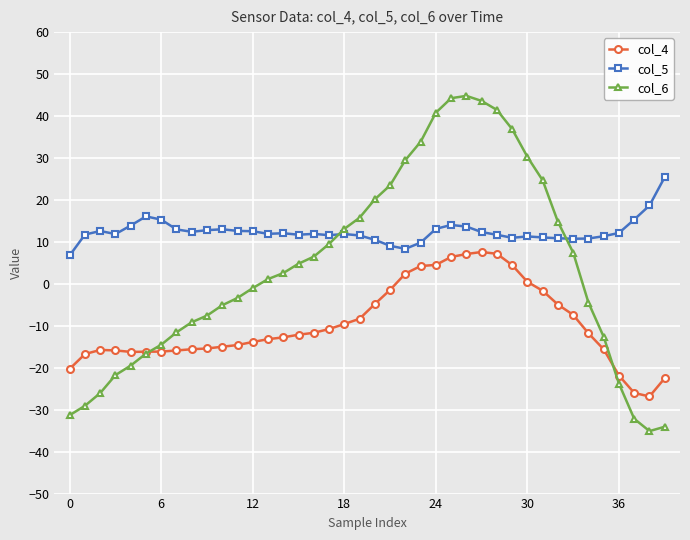

Does the chart have visible grid lines?

Yes